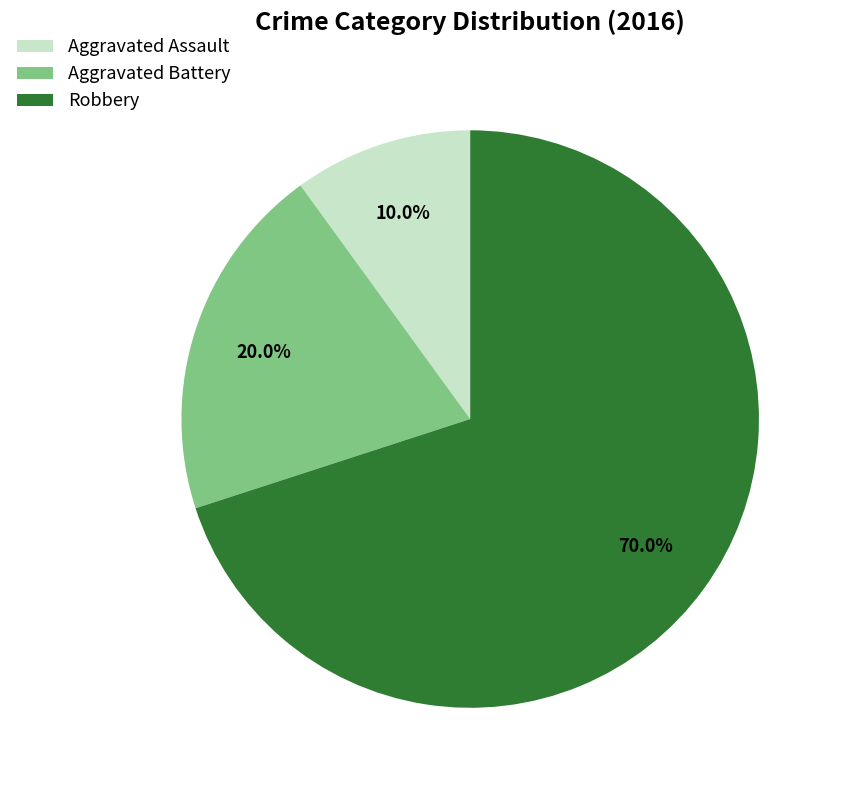

The Robbery slice represents 70% of the pie. True or false?

True